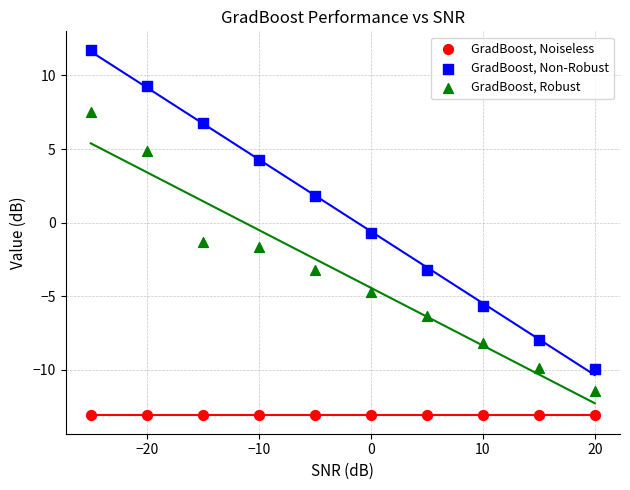

Which series reaches the minimum Y coordinate?

GradBoost, Noiseless